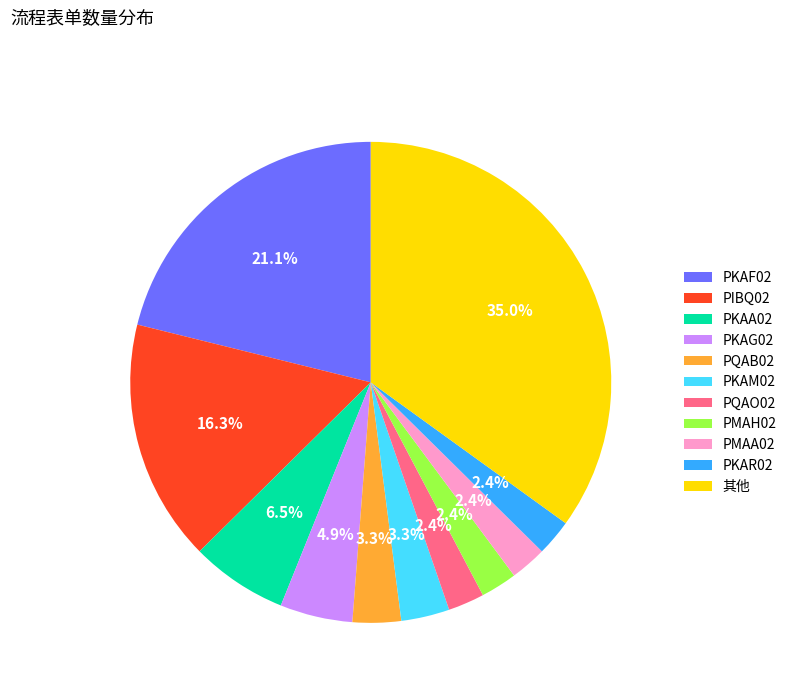

Between PMAA02 and 其他, which is larger?

其他